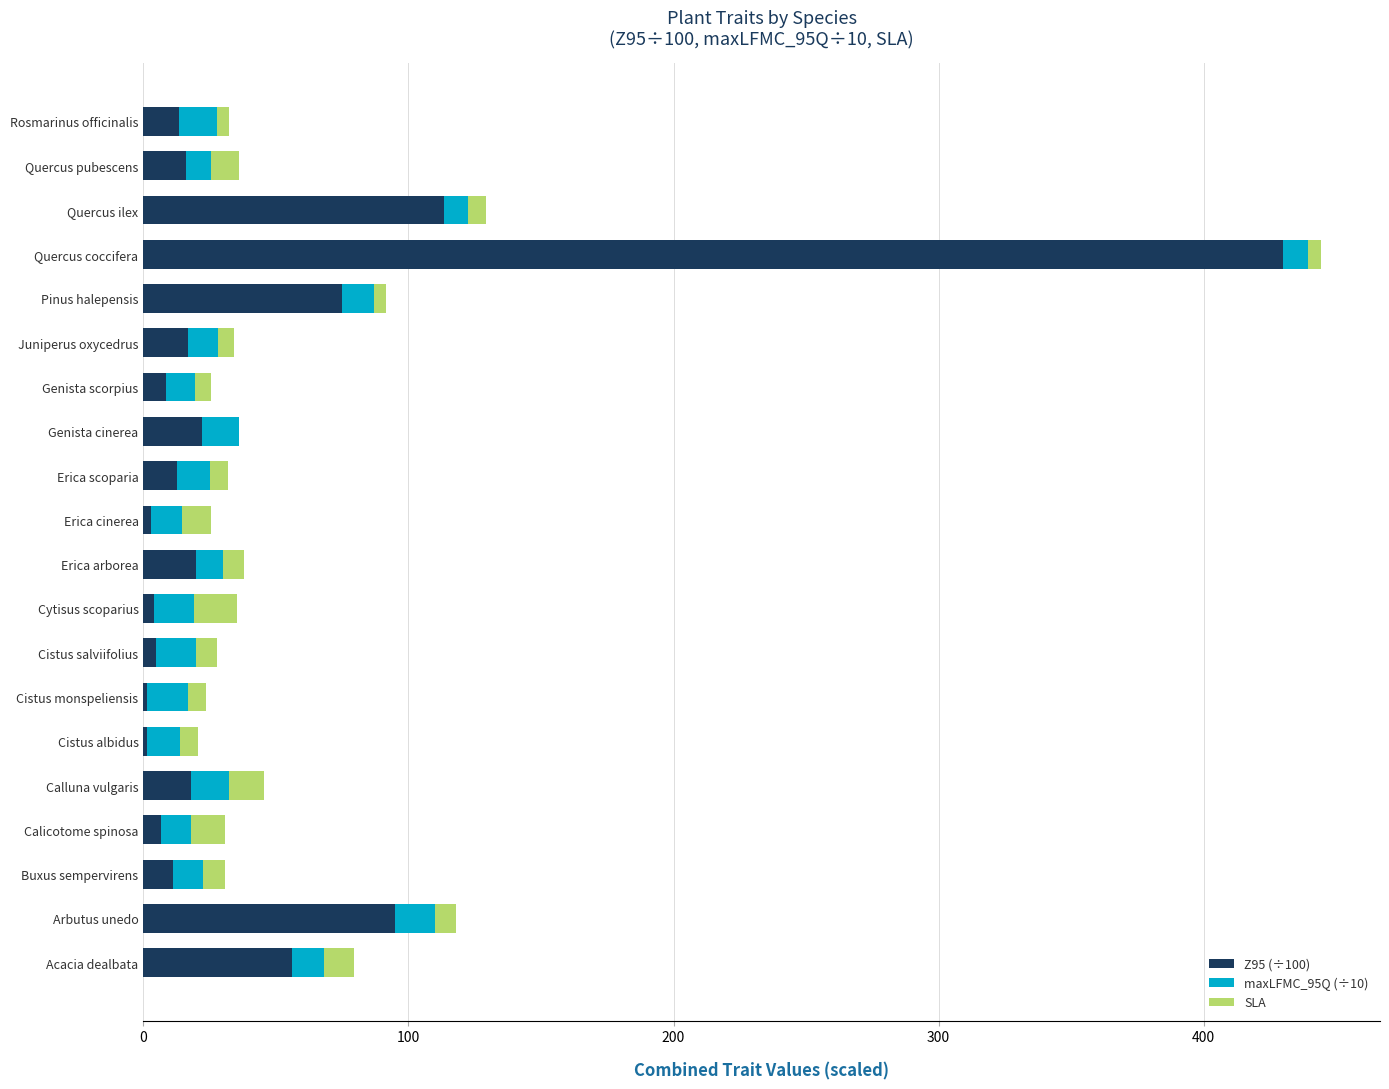

At which category is the sum across all series the highest?

Quercus coccifera